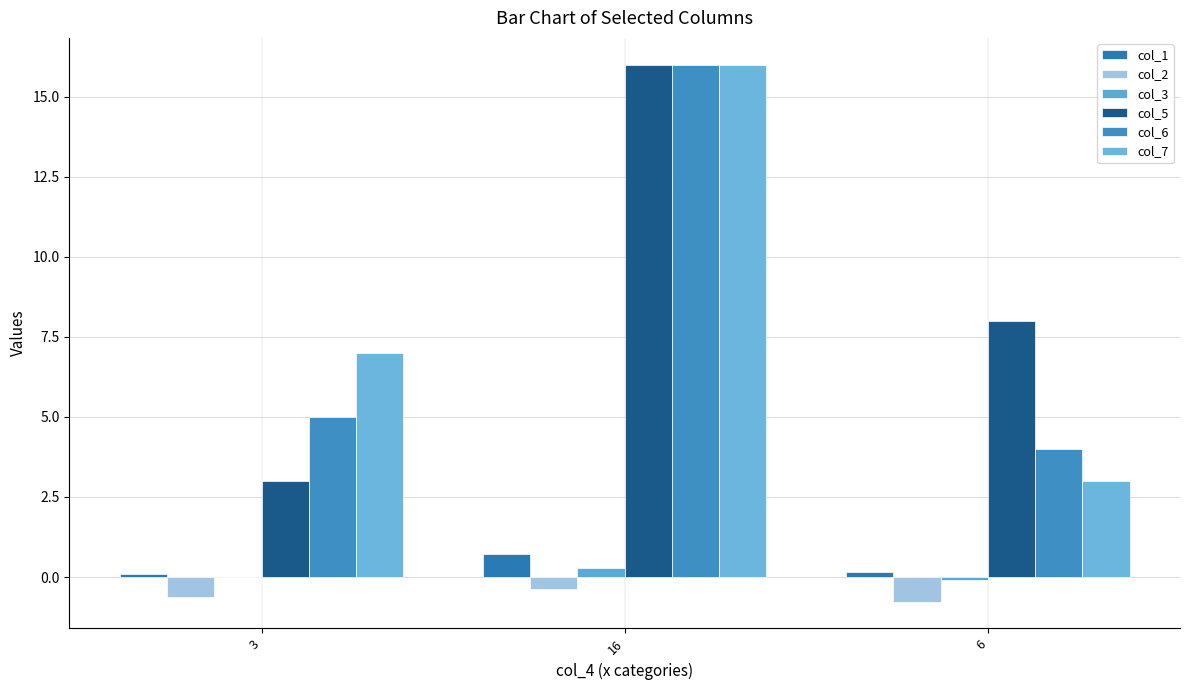

Count the number of categories in the chart.

3